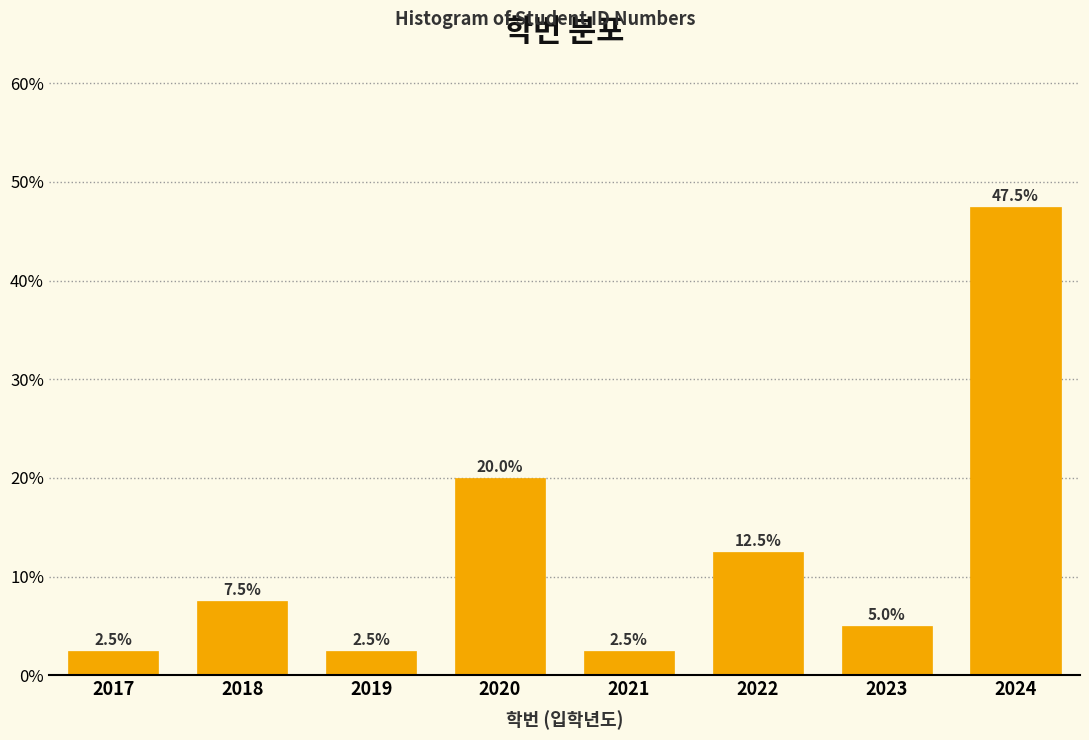

Reading left to right, extract all data points from this chart.

2017=2.5	2018=7.5	2019=2.5	2020=20.0	2021=2.5	2022=12.5	2023=5.0	2024=47.5